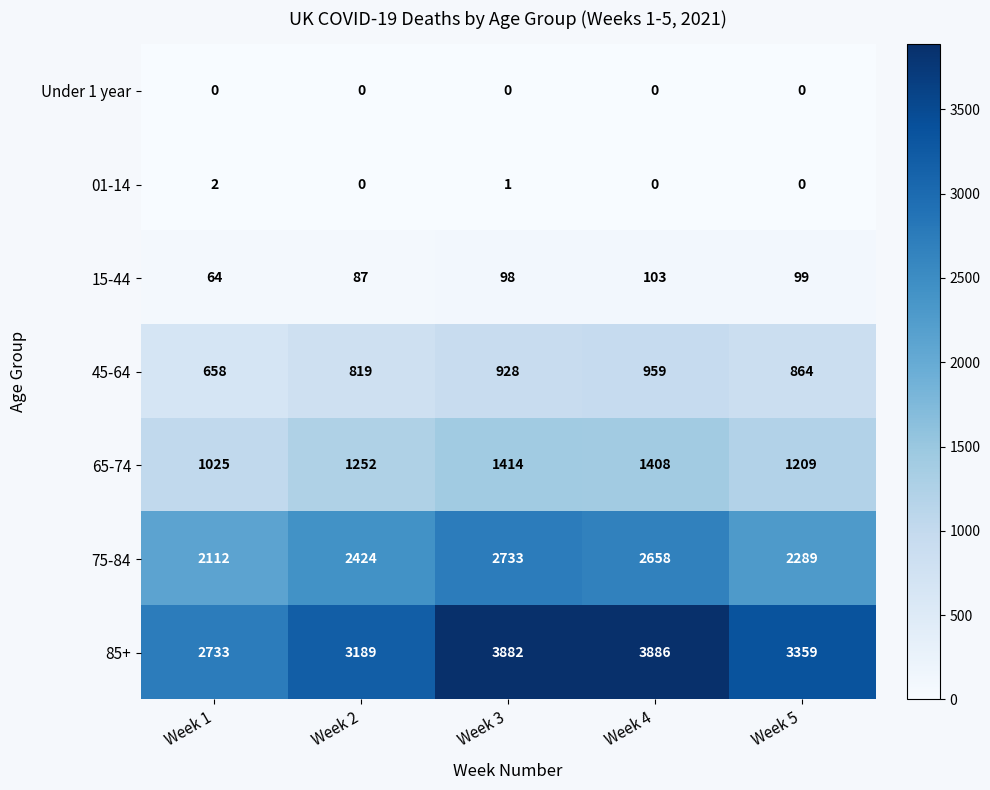

What is the spread (max minus min) of values at Week 4?

3886